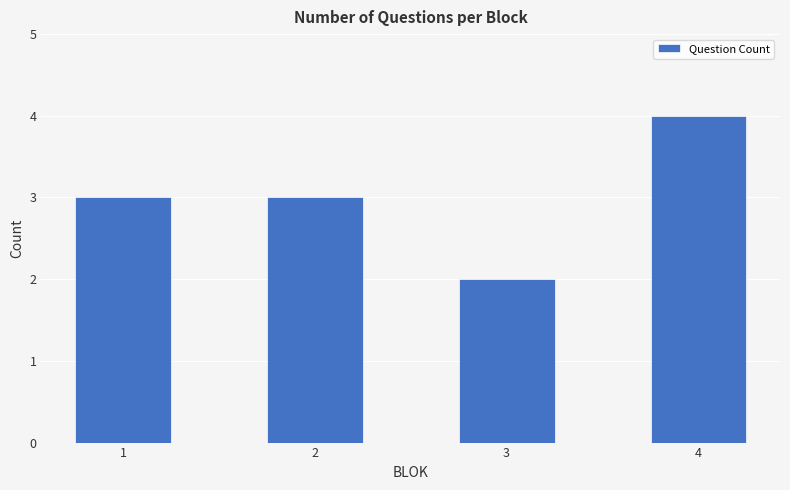

What is the maximum value shown in the chart?

4